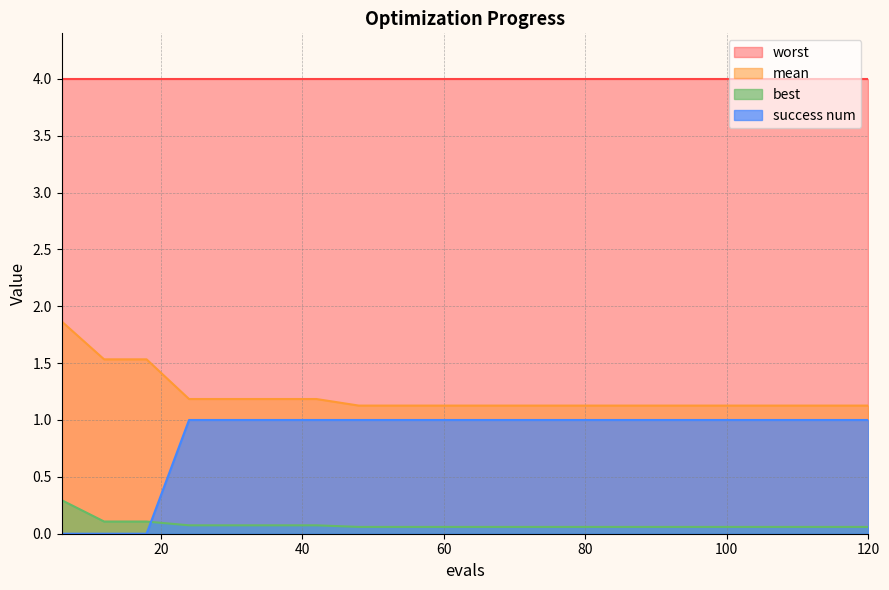

What is the maximum value for success num?

1.0